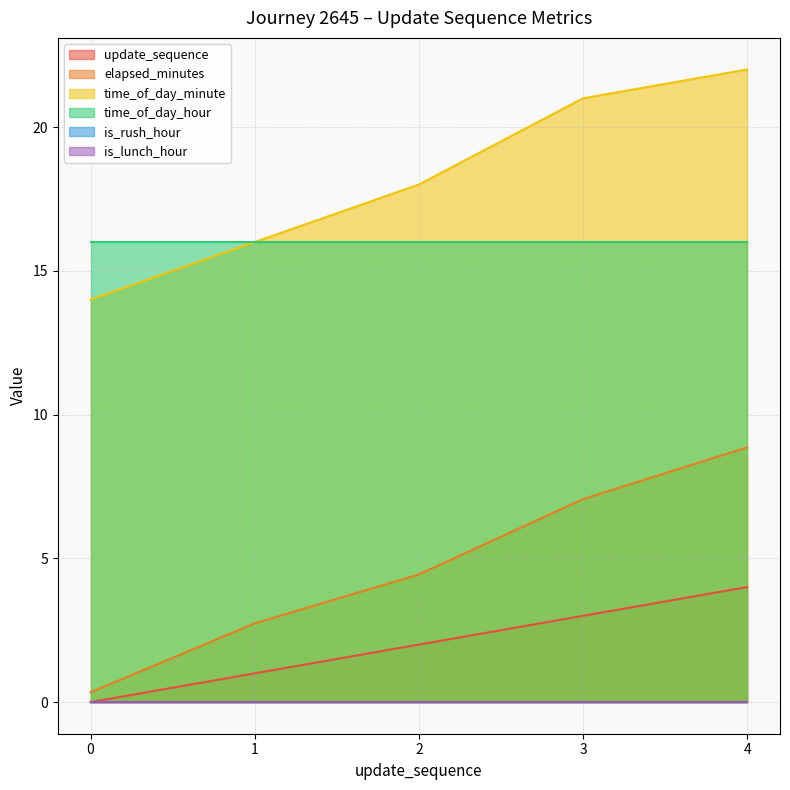

Is the value of time_of_day_minute at 4 greater than the value of update_sequence at 4?

Yes